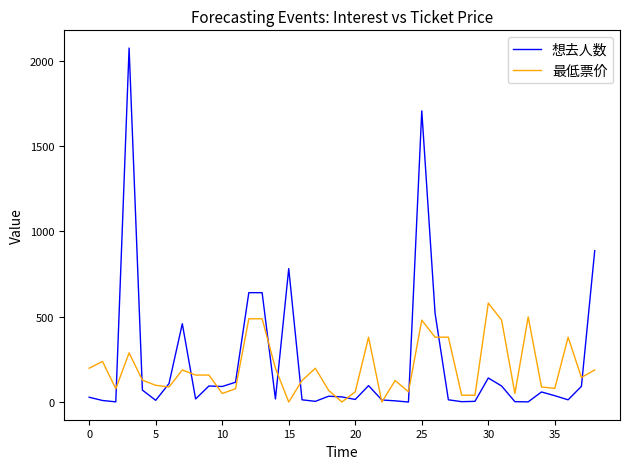

What is the difference between the second highest and minimum values in the 最低票价 series?

499